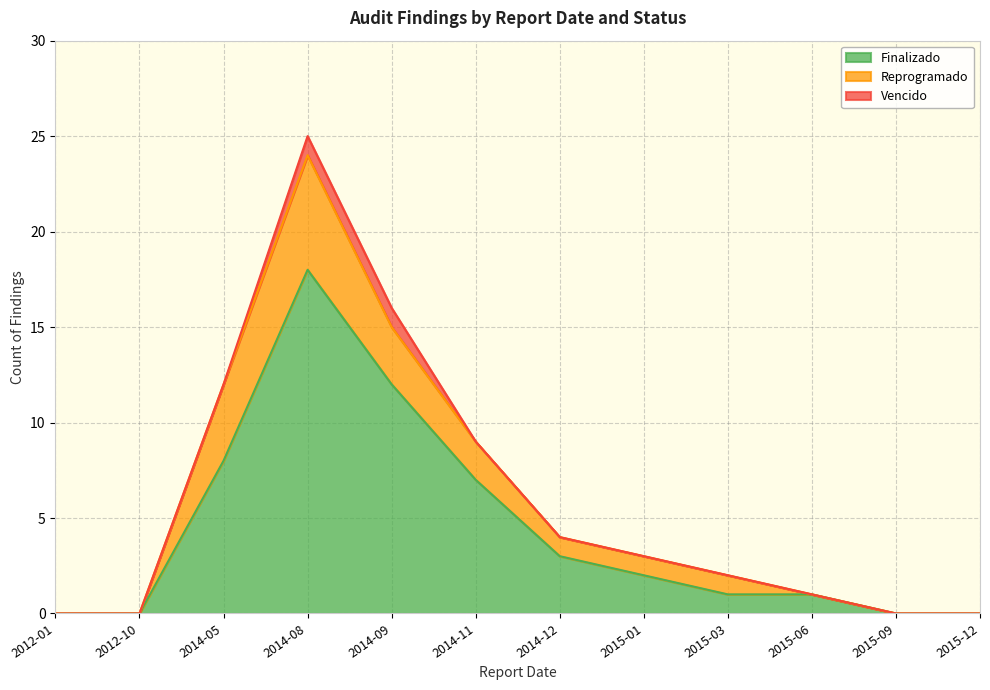

True or false: Finalizado and Reprogramado intersect in this chart.

False